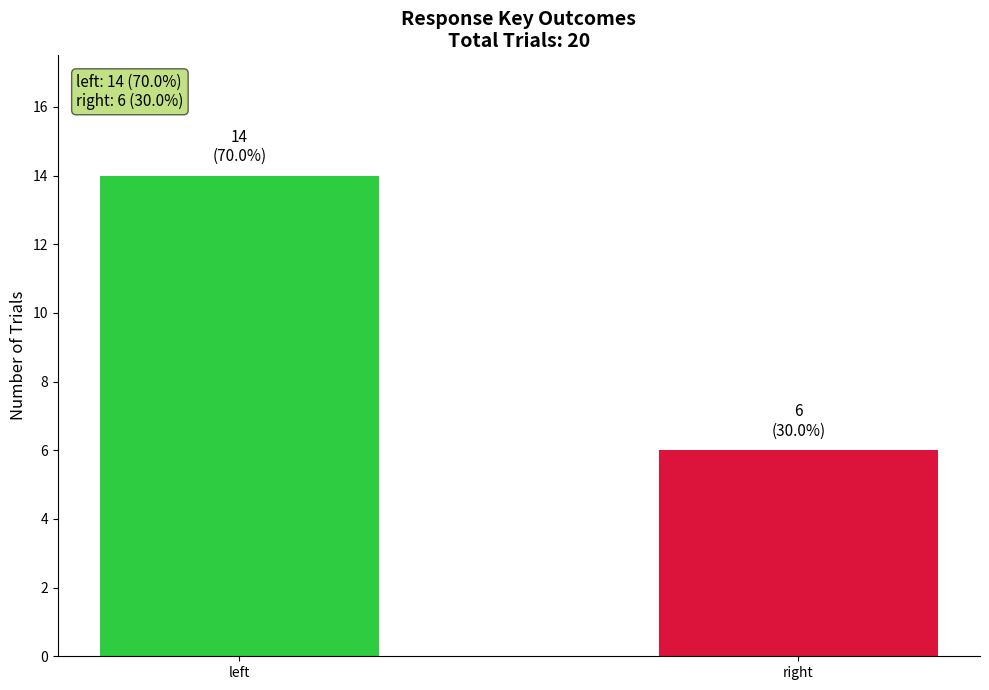

How many positive values does the match=0 (left) series have?

1